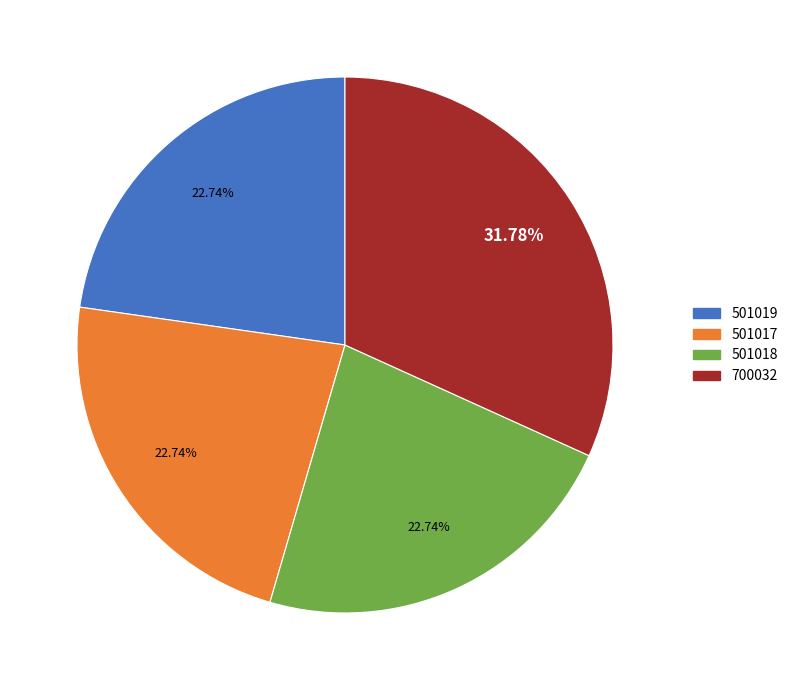

Count the number of slices in the pie.

4